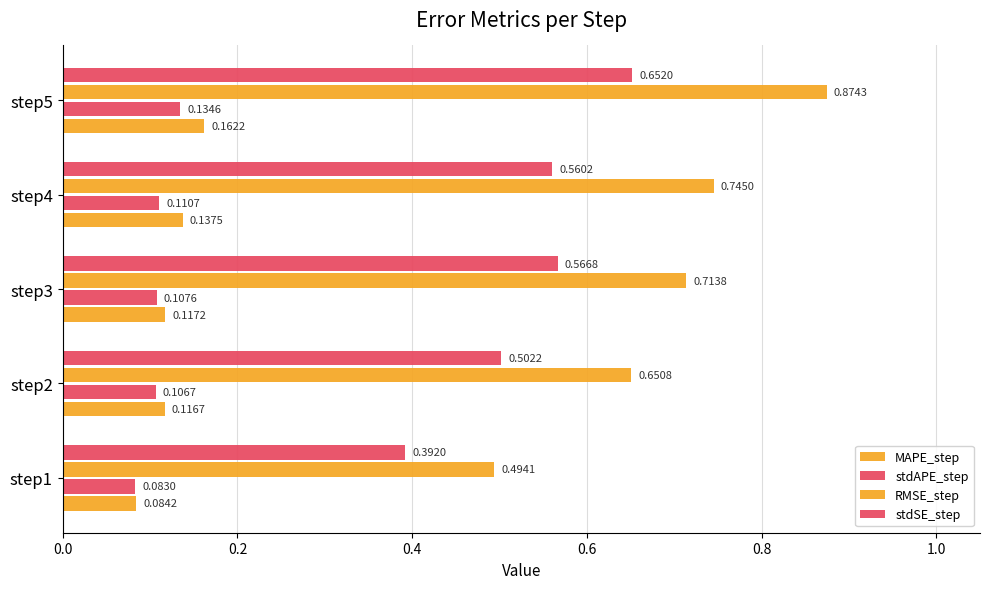

How many series are shown in this chart?

4